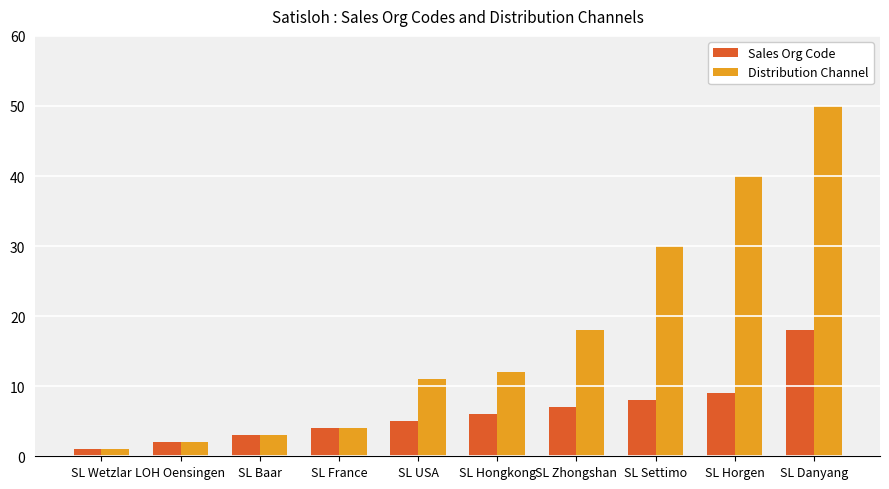

What is the difference between the maximum and minimum values in the Distribution Channel series?

49